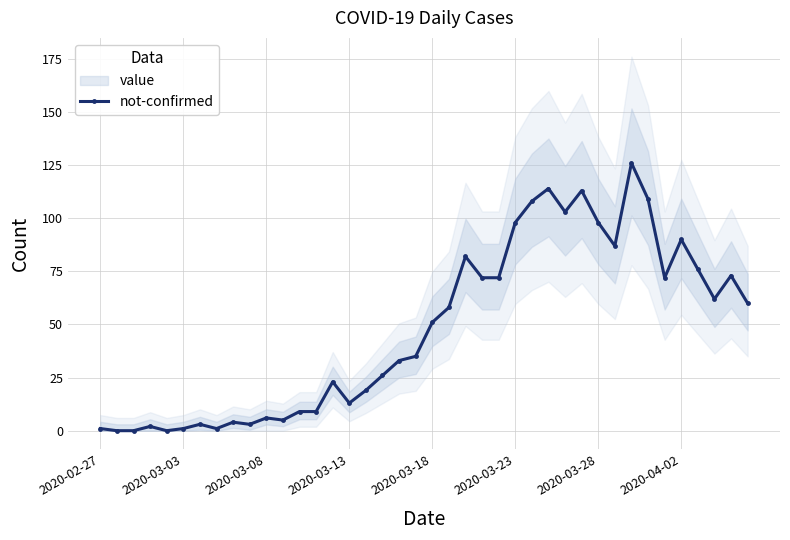

Between 34 and 22, which is larger?

22